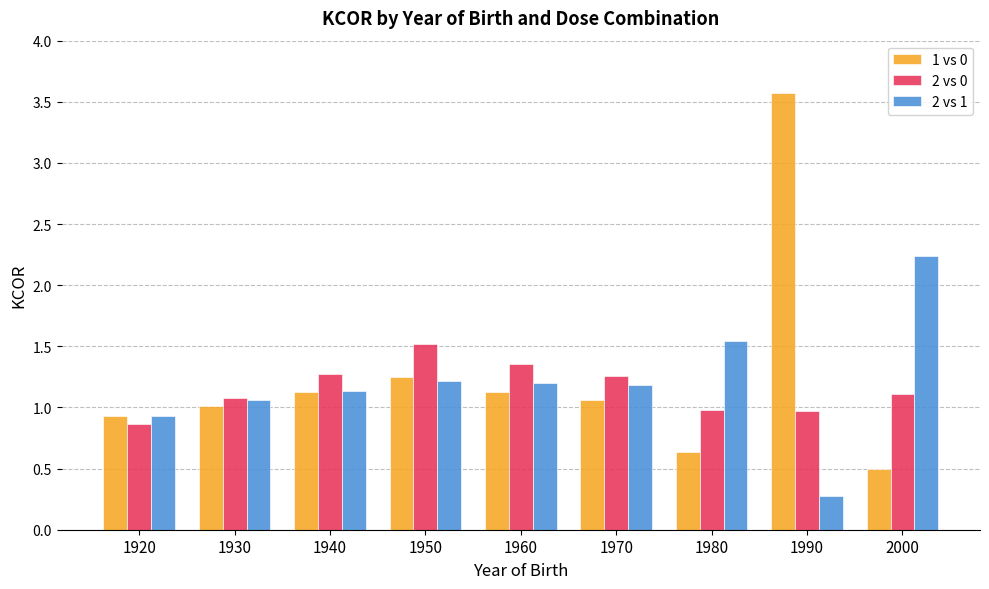

The value of 2 vs 0 at 1970 is 1.8. True or false?

False